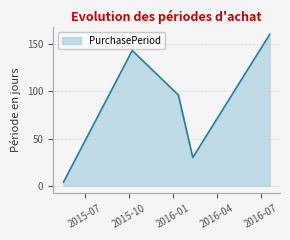

How many interior local peaks (higher than both neighbors) does the data have?

1